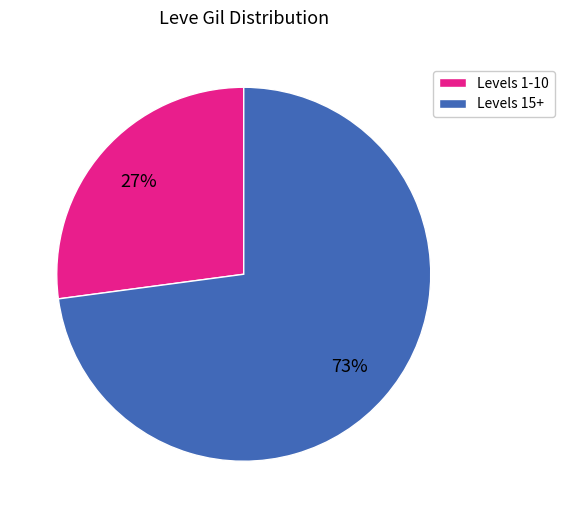

What is the largest slice in the pie chart?

Levels 15+